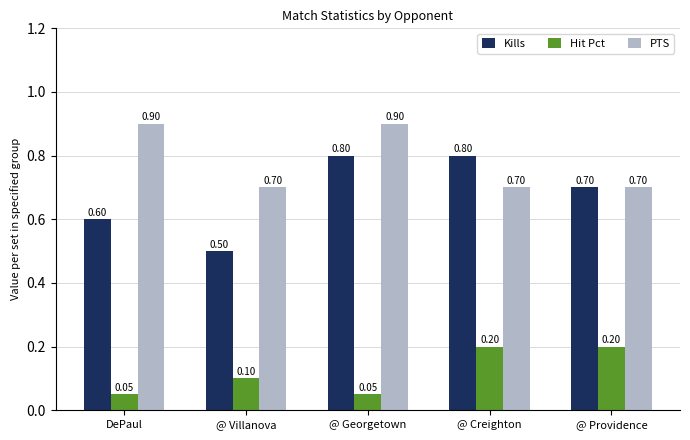

How many data points does each series have?

5